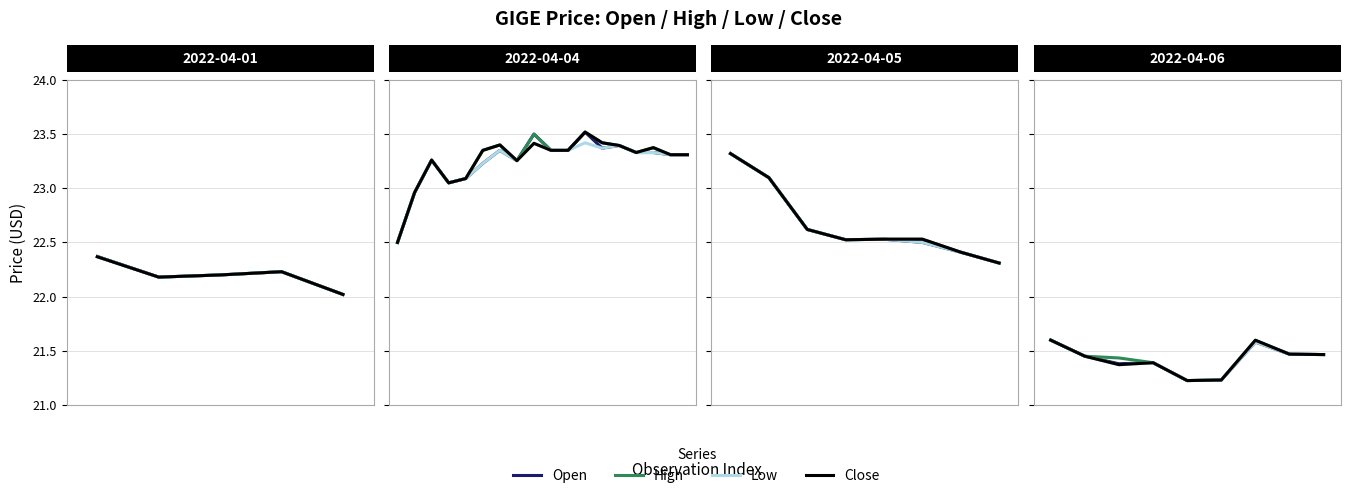

The value of high at 5 is 21.2. True or false?

True